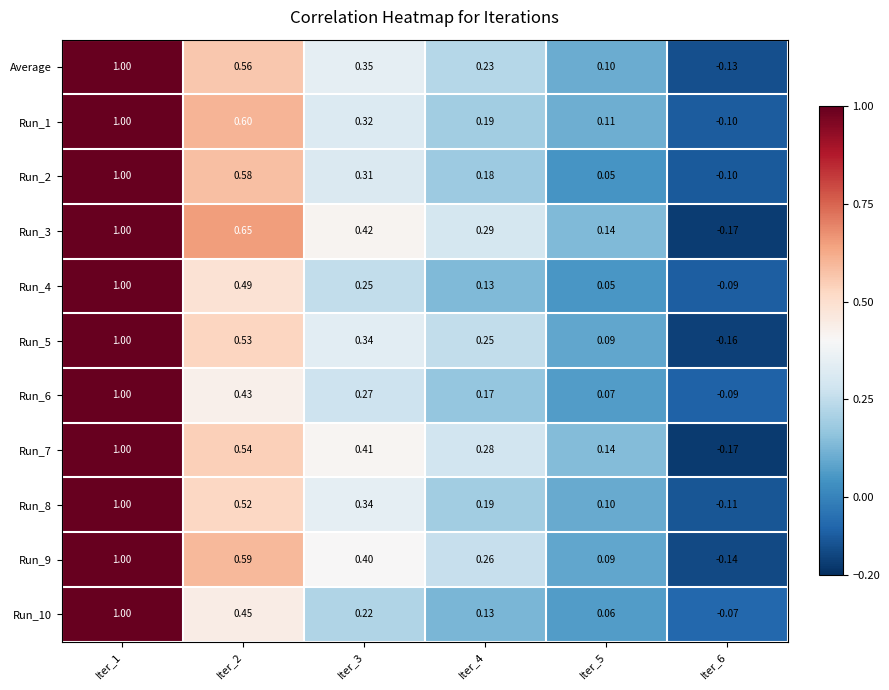

How many categories are shown in the chart?

6